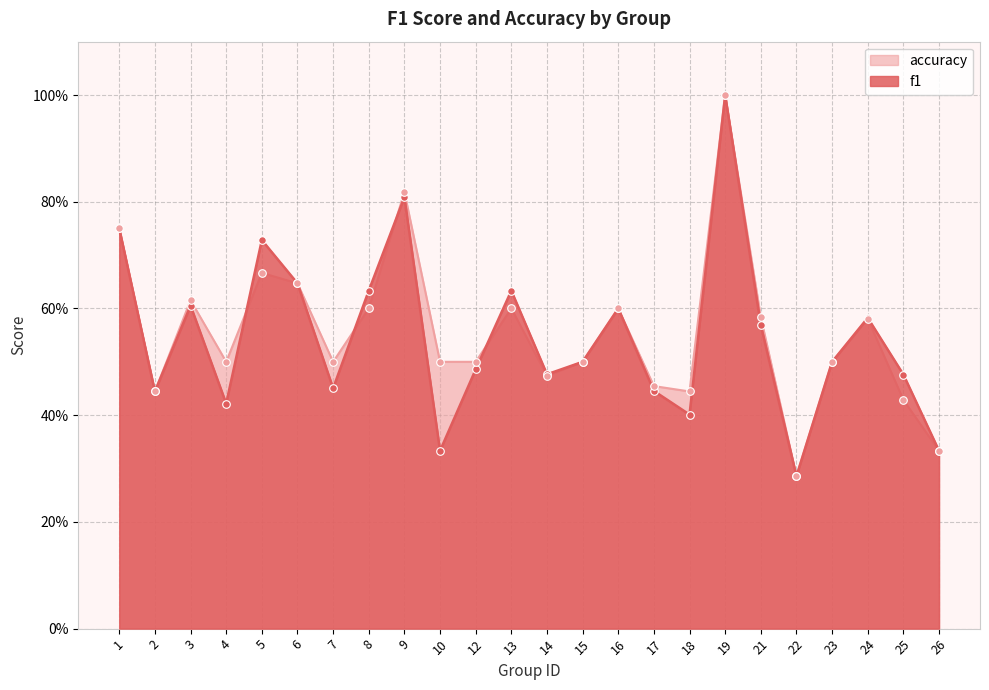

At how many categories does at least one series exceed 0?

24